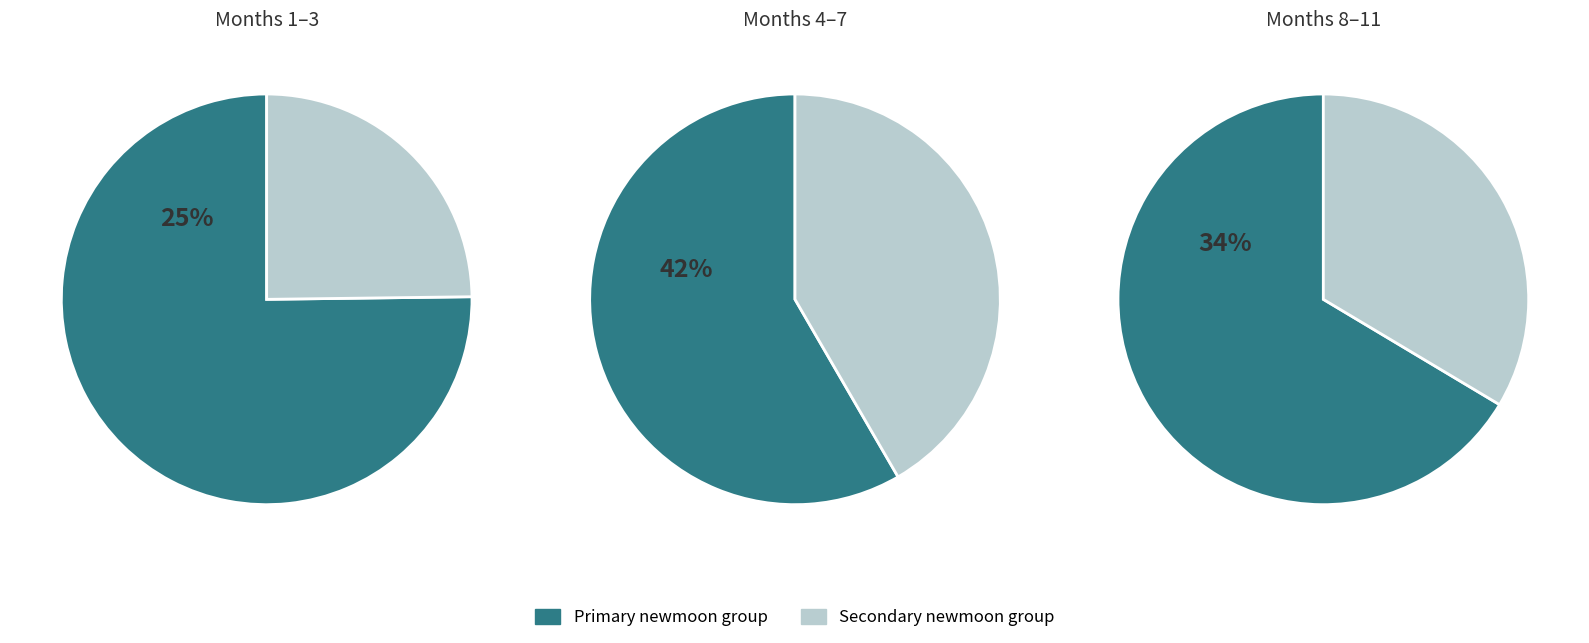

How much of the chart is everything except 4?

91.7%